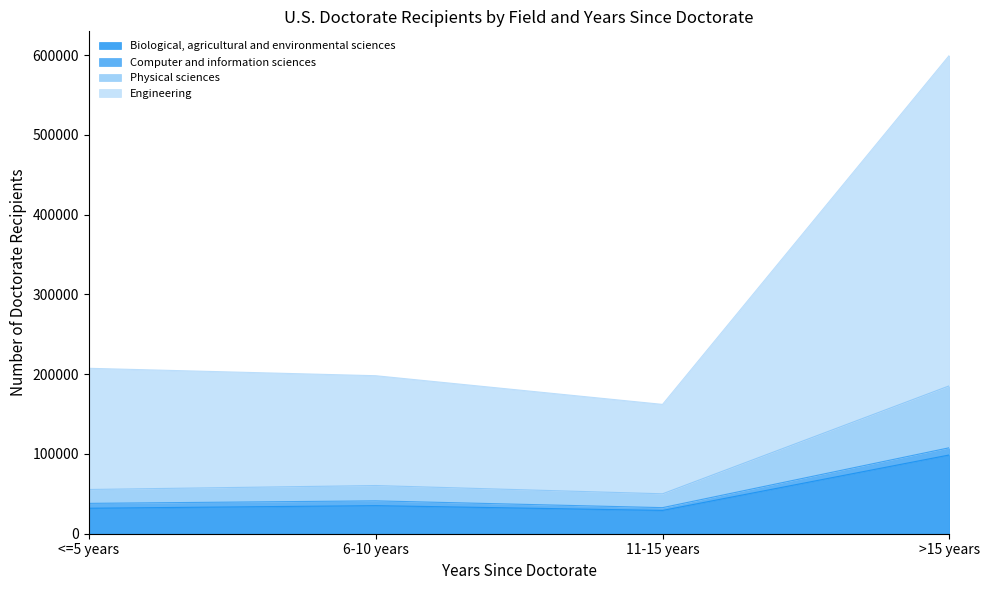

How many data points does each series have?

4